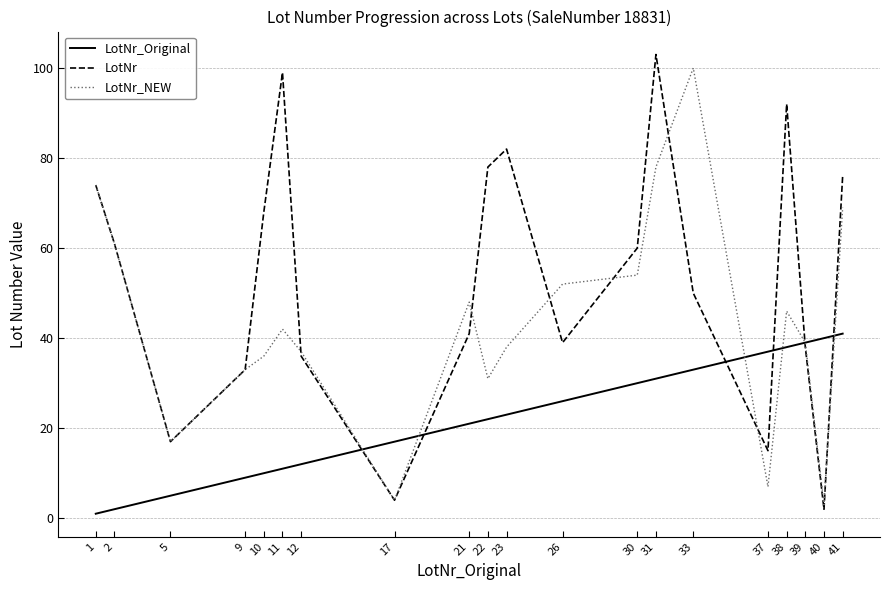

Which series has the widest spread of values?

LotNr